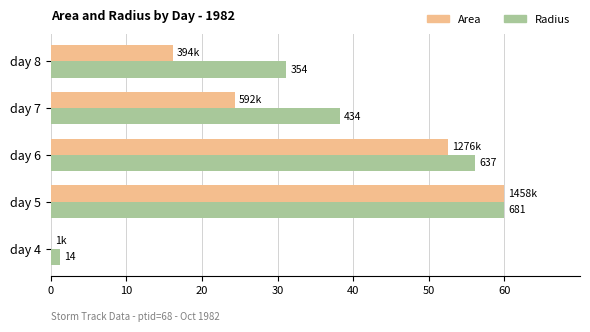

What are all the series names shown in the legend?

Area, Radius